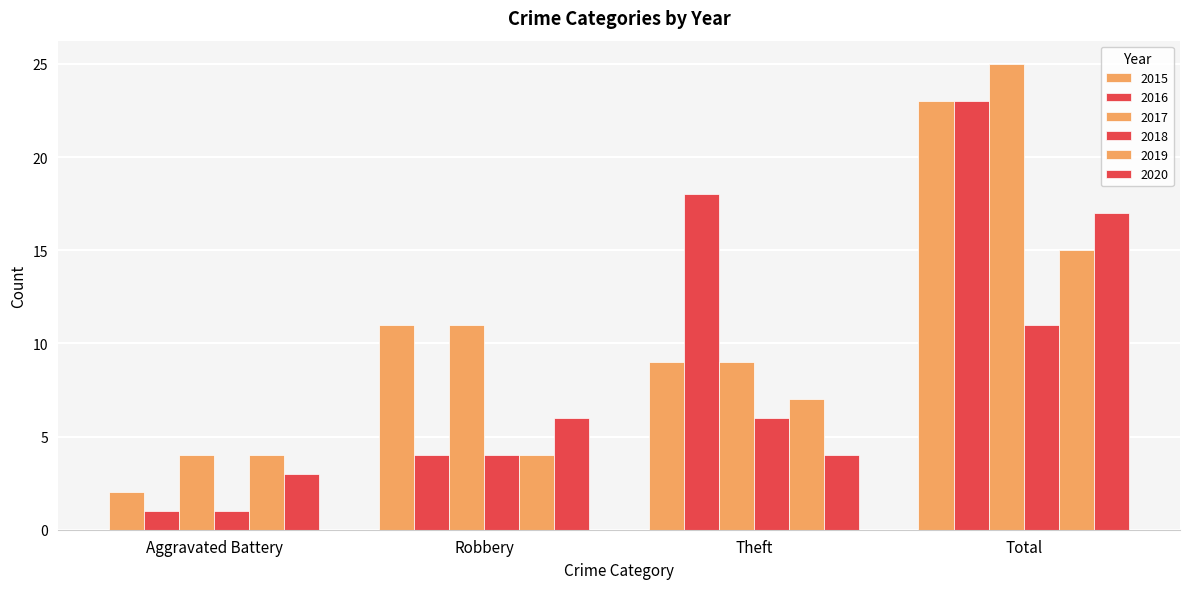

What is the value of the 2018 bar at the 3rd from the left?

6